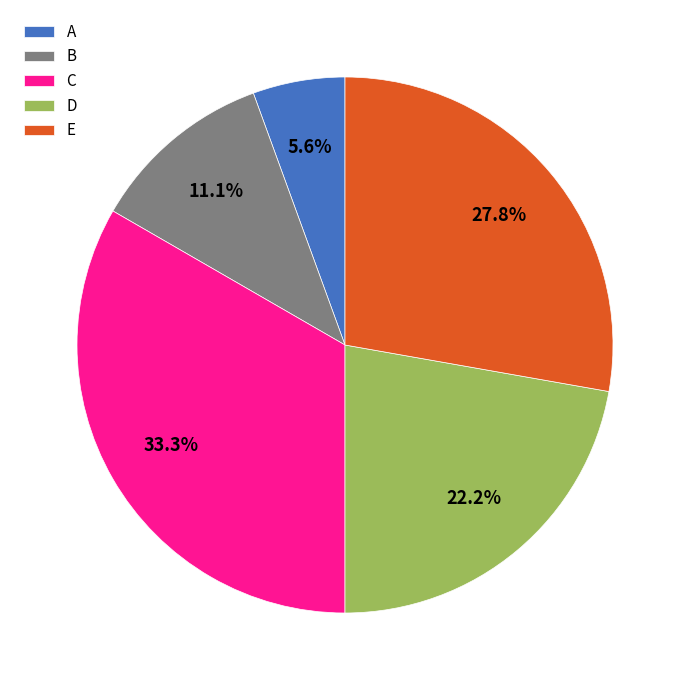

True or false: E accounts for 15% of the total.

False